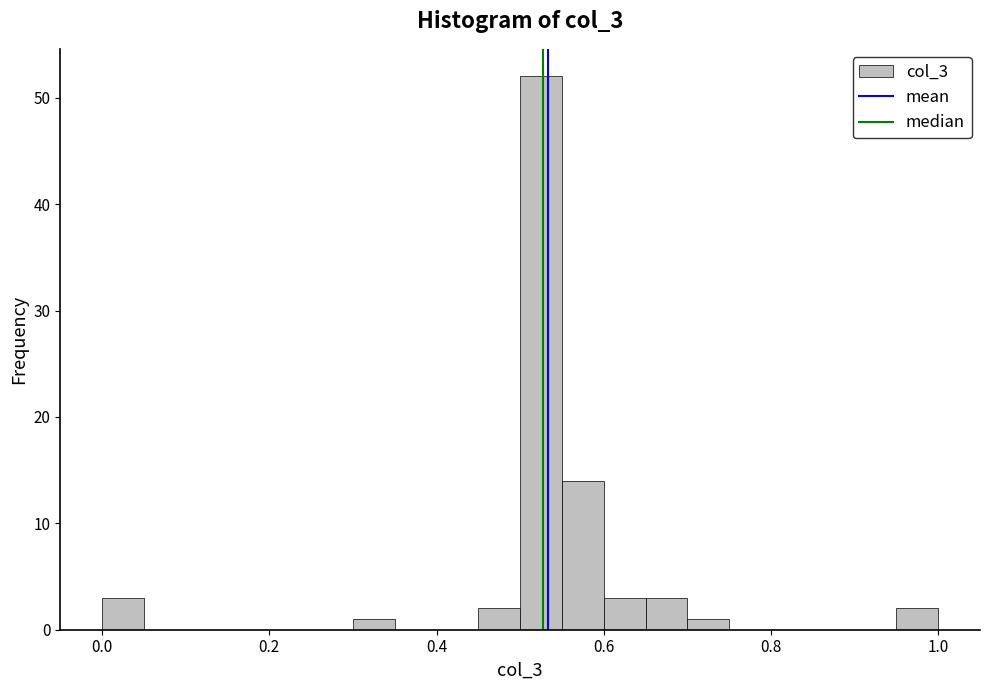

Around what value on the x-axis is the tallest bar? Give the approximate position of its centre, as read against the axis.

0.52